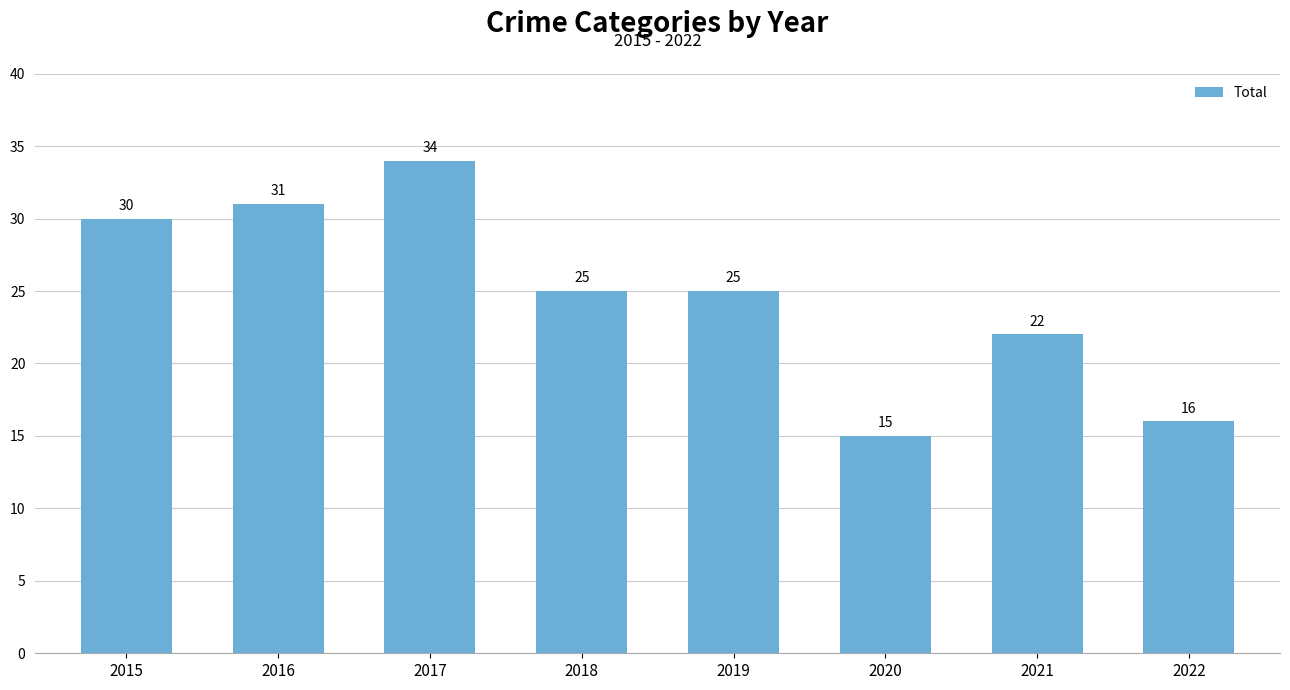

Reading left to right, transcribe all the data shown in this chart.

30	31	34	25	25	15	22	16